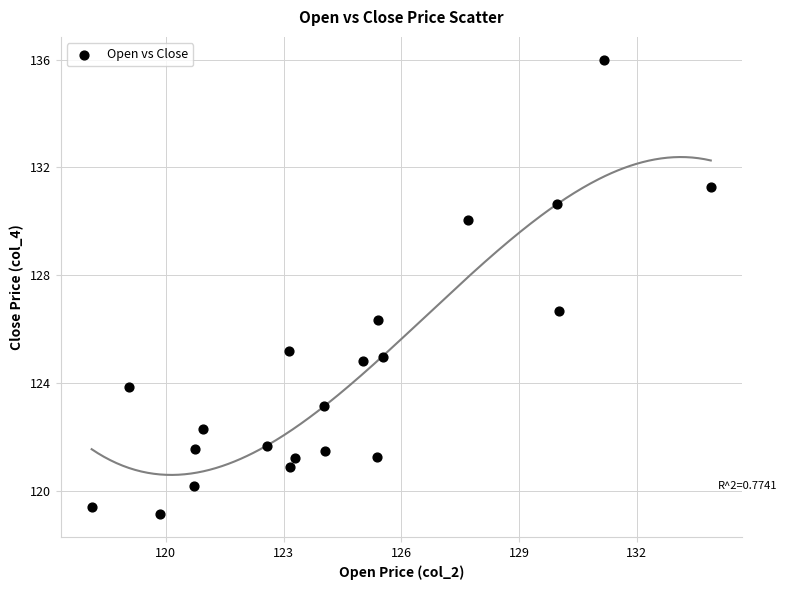

What Y value in the scatter plot is closest to 127?

126.7